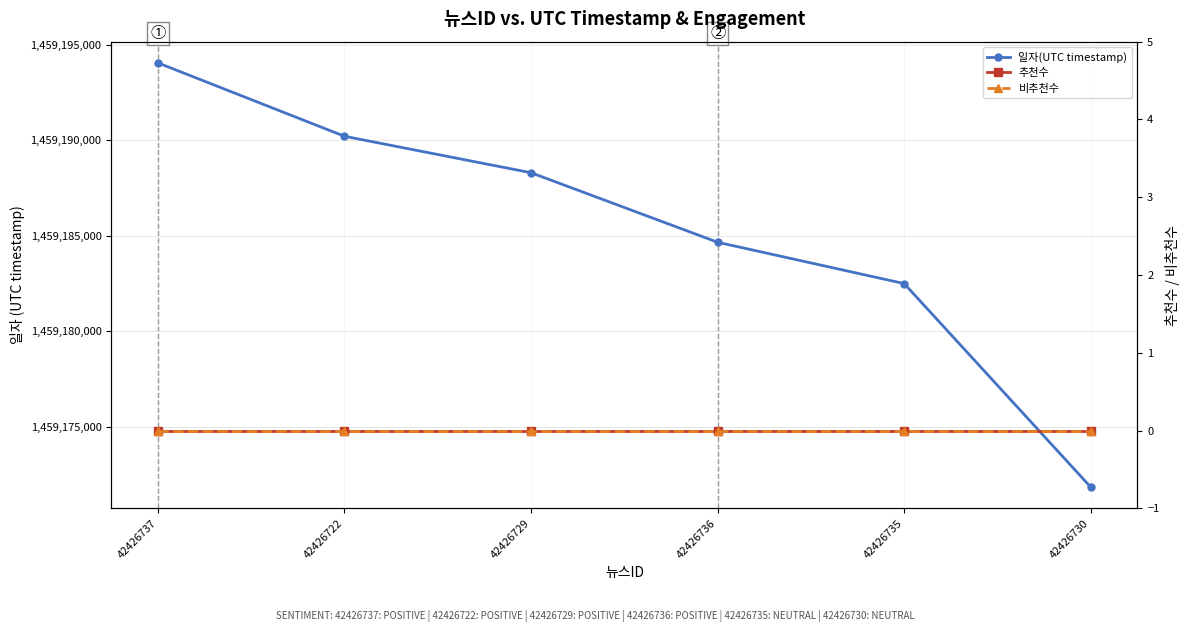

At how many categories does at least one series exceed 1433966454?

6